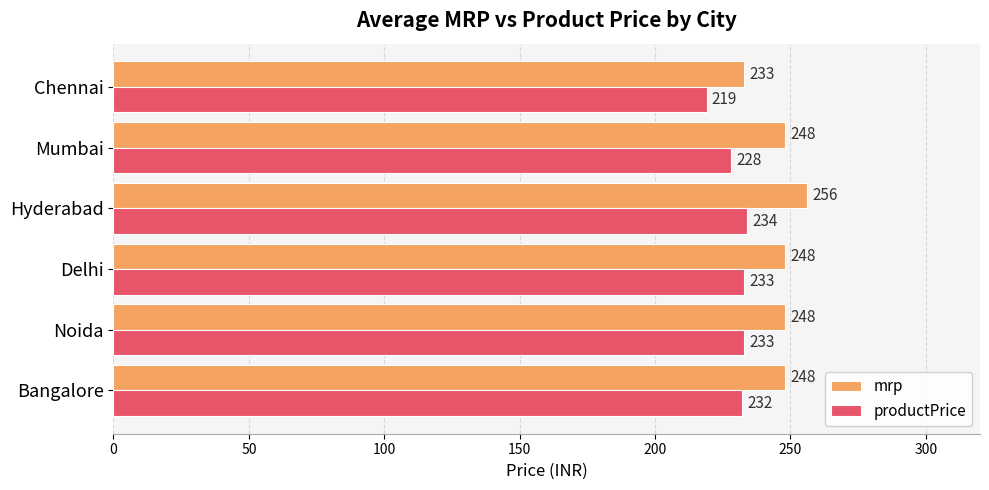

What is the sum of all mrp values?

1481